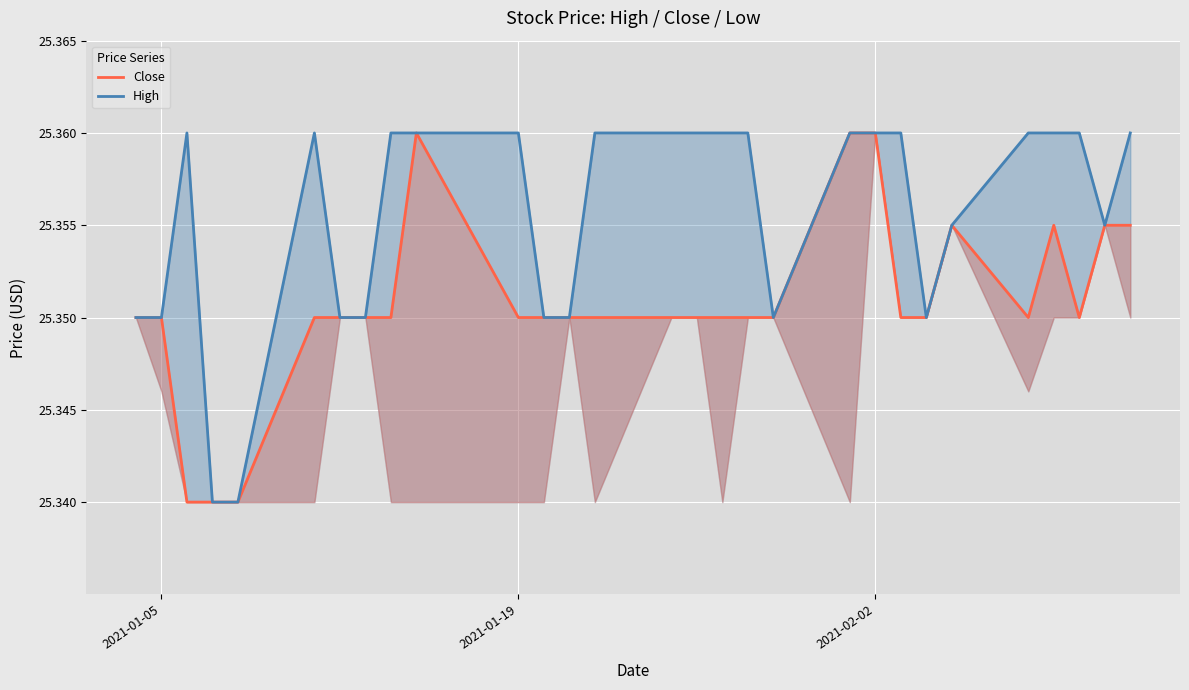

What is the maximum value shown in the chart?

25.4